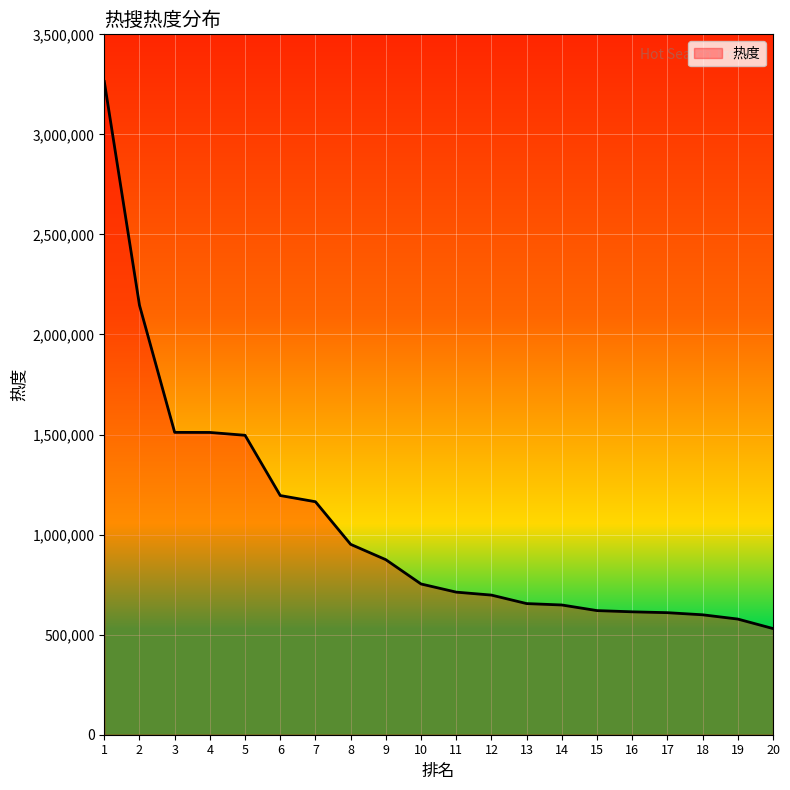

What is the ratio of the value at 11 to the value at 13?

1.1